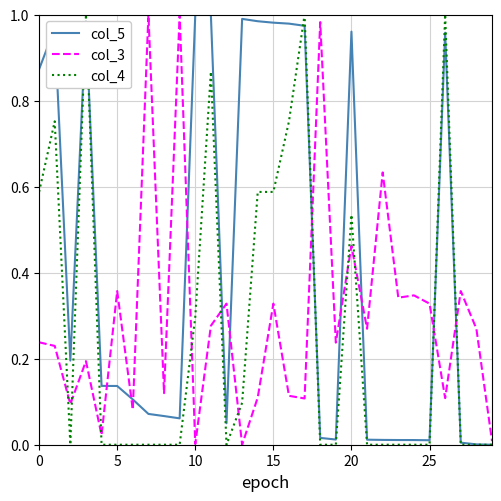

Rank the series by their average value, from highest to lowest.

col_5, col_3, col_4